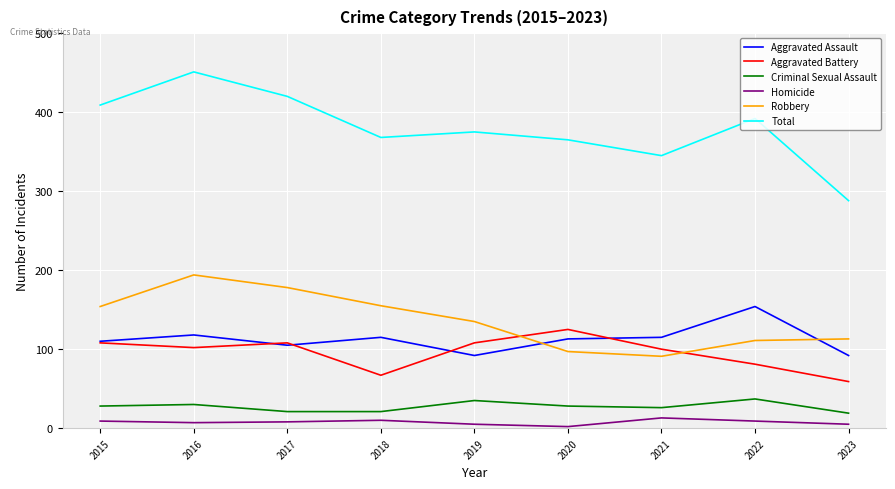

Which series has the widest spread of values?

Total